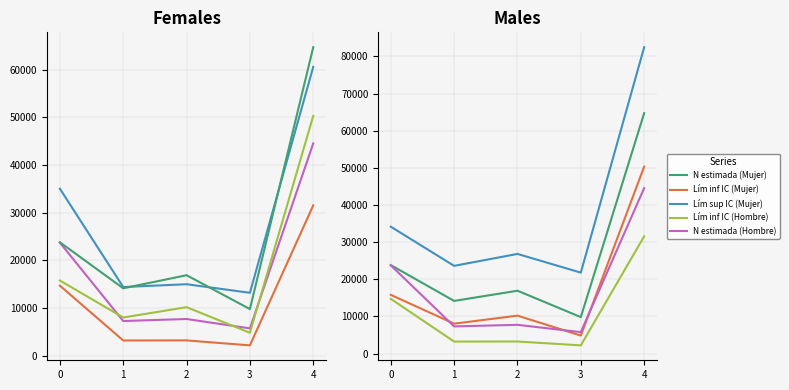

At how many categories does at least one series exceed 2879?

5